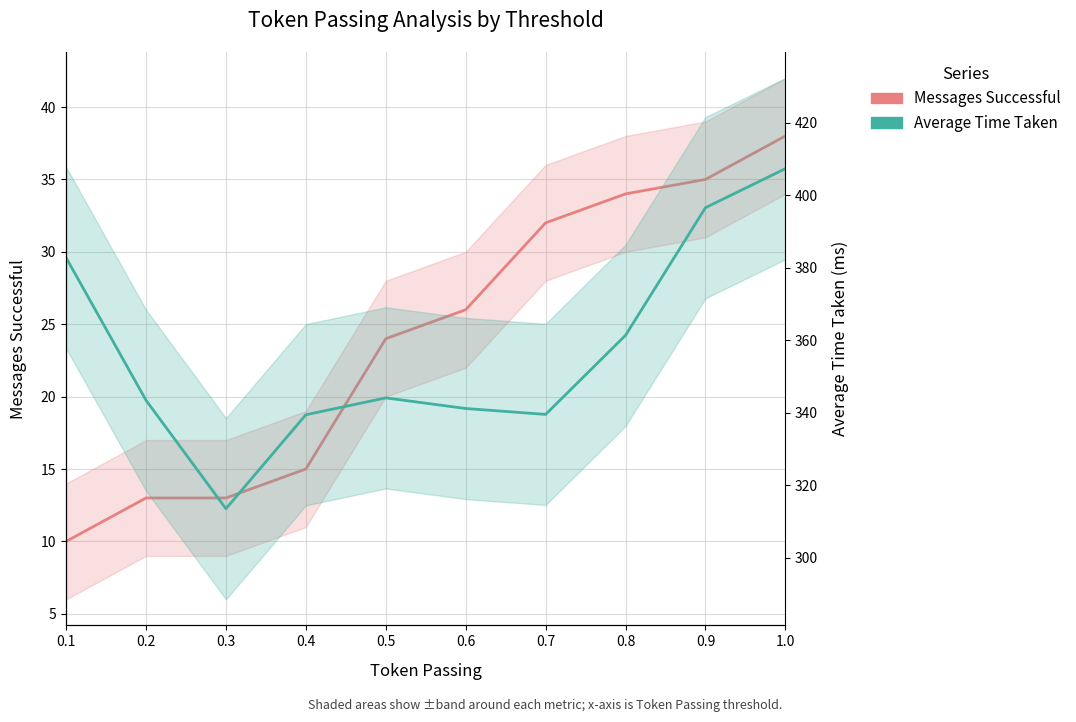

What value does the Average Time Taken series have at 0.2?

343.5